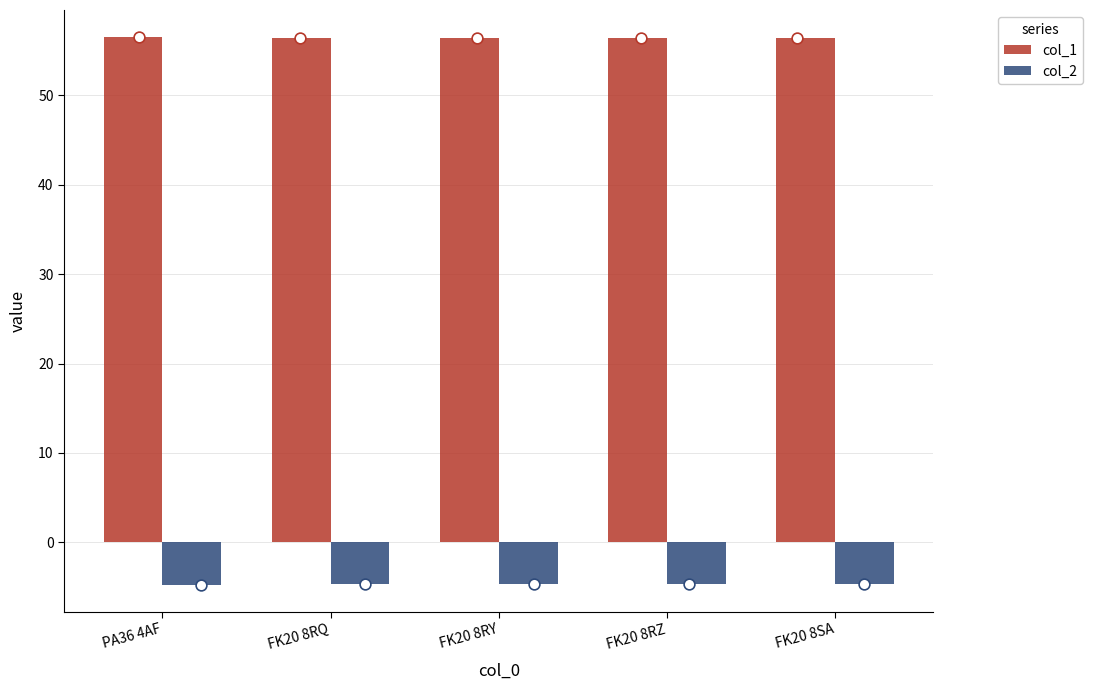

Which series has the largest total across all categories?

col_1